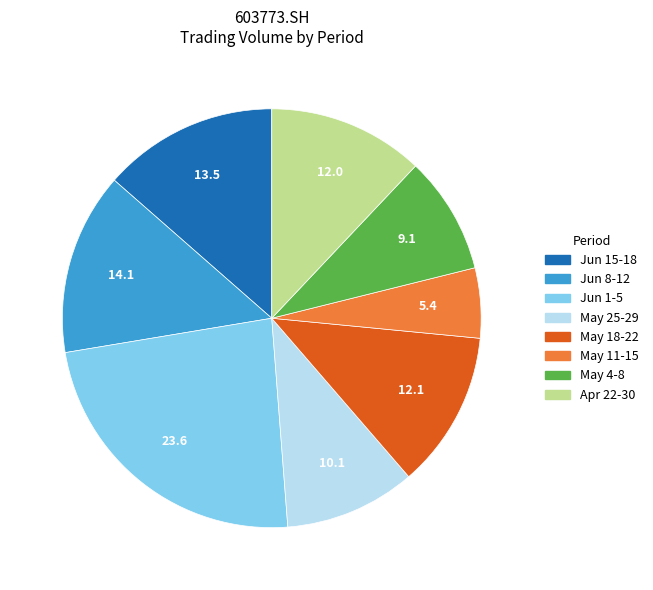

Is there a majority slice in this chart?

No